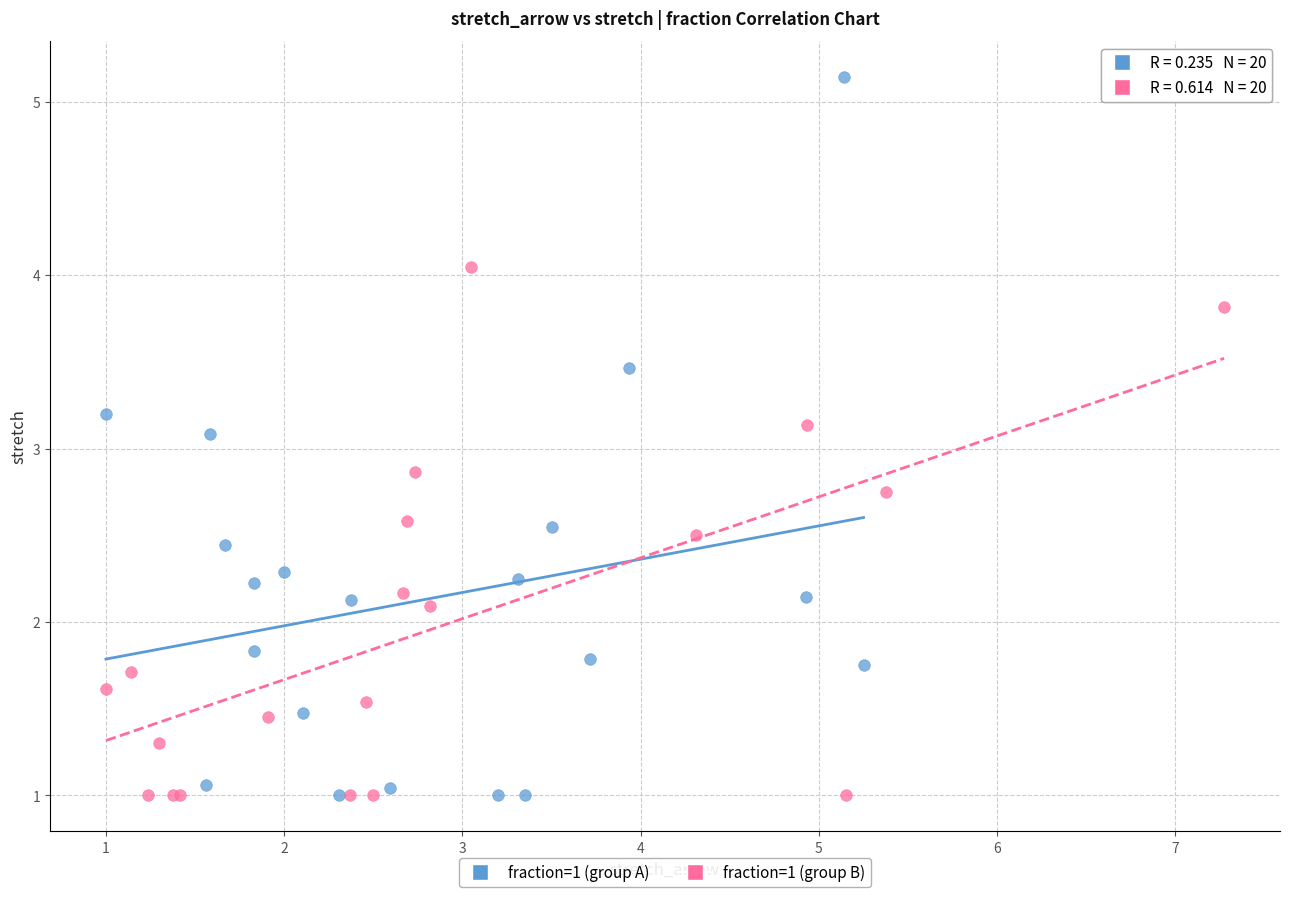

Which series reaches the maximum Y coordinate?

fraction=1 (group A)